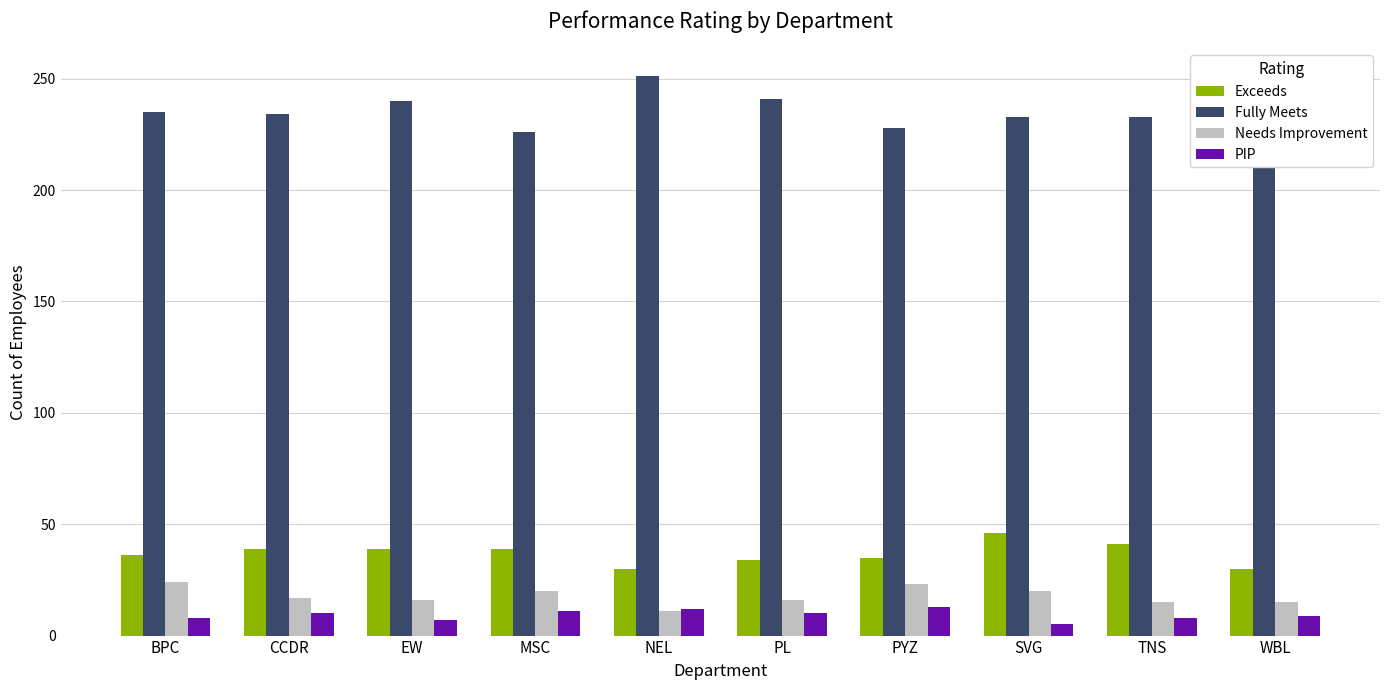

What are all the series names shown in the legend?

Exceeds, Fully Meets, Needs Improvement, PIP